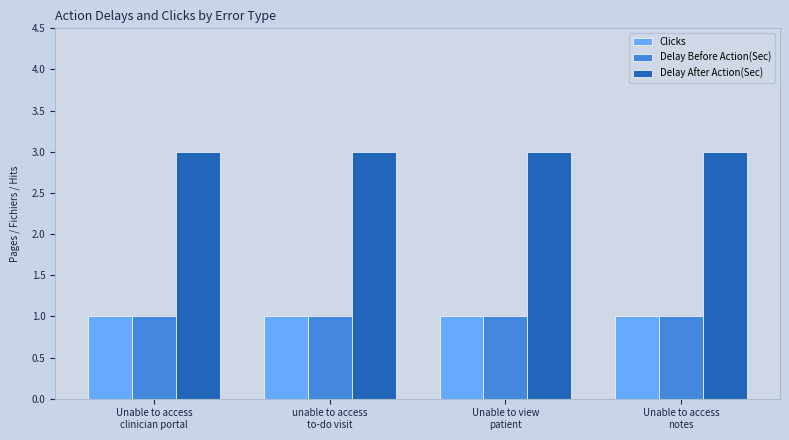

What is the approximate value of Delay Before Action(Sec) at Unable to access
notes?

1